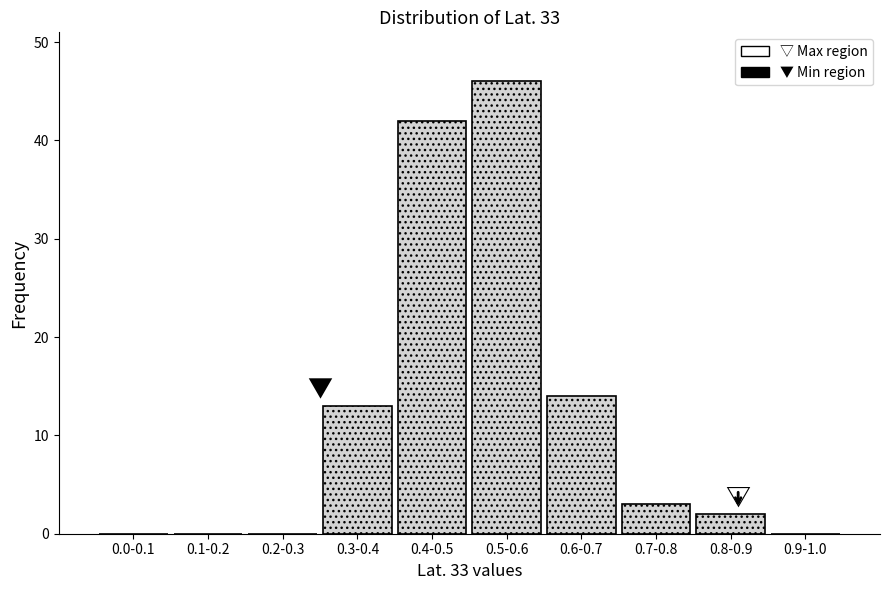

What is the sum of all values?

120